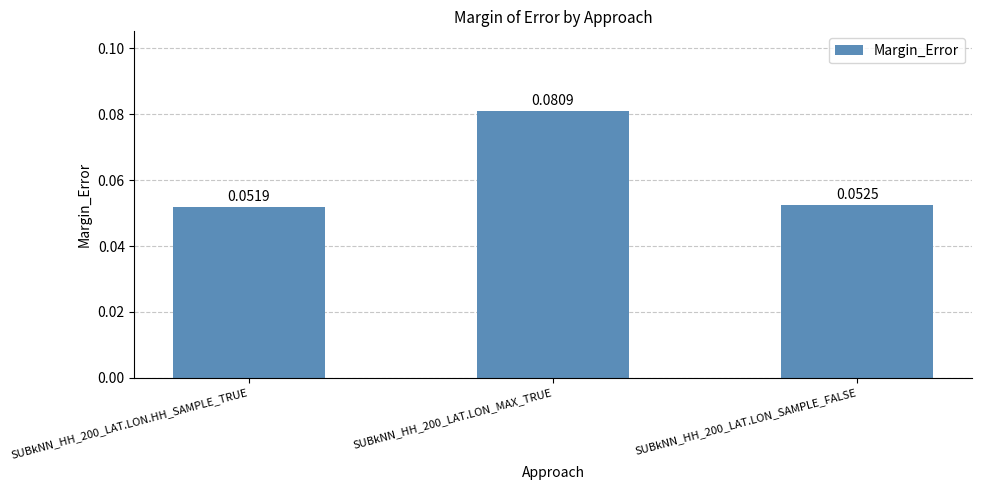

Which category has the lowest value across all series?

SUBkNN_HH_200_LAT.LON.HH_SAMPLE_TRUE